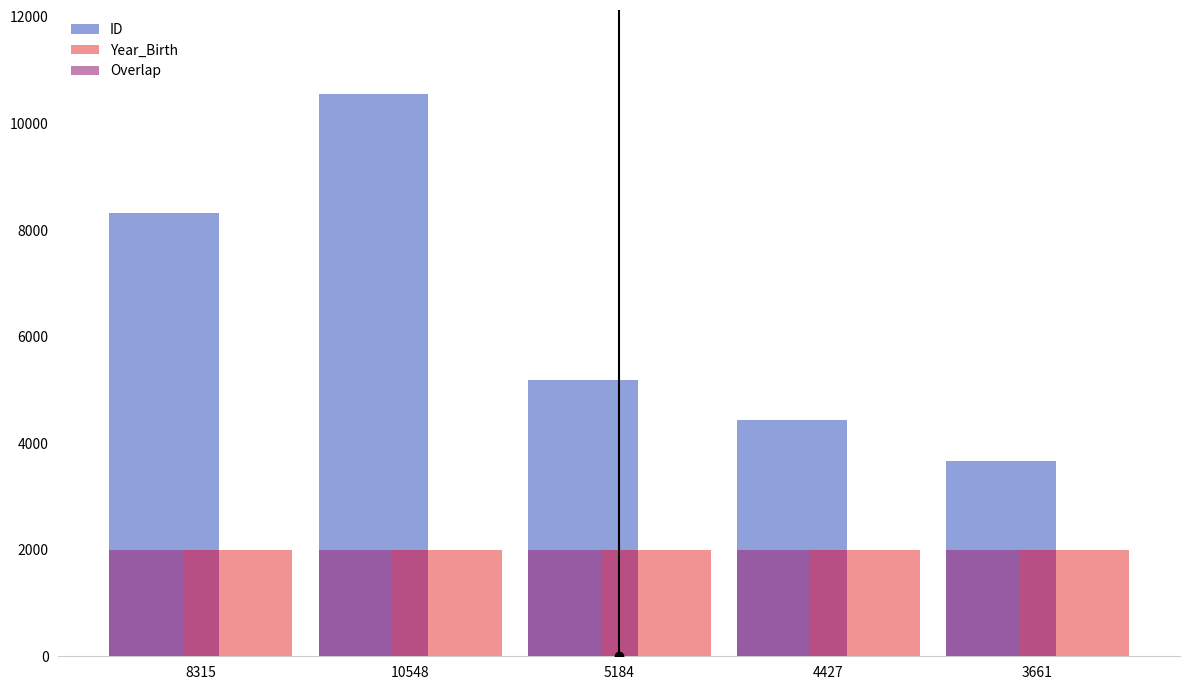

What is the difference between the maximum and minimum values in the ID series?

6887